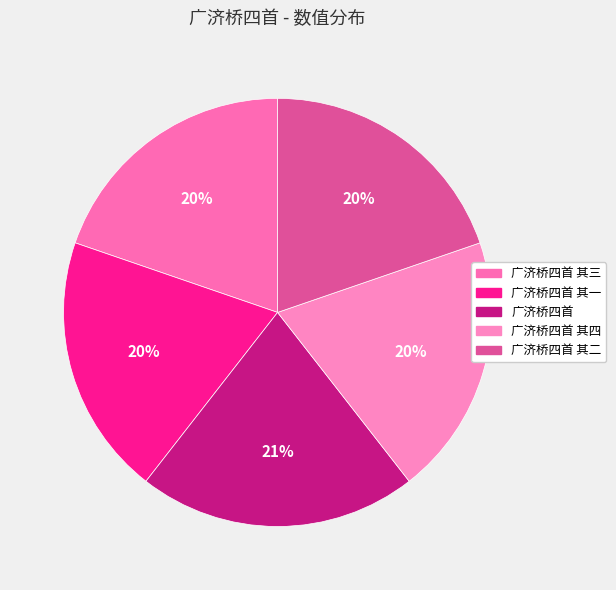

True or false: 广济桥四首 其四 accounts for 20% of the total.

True